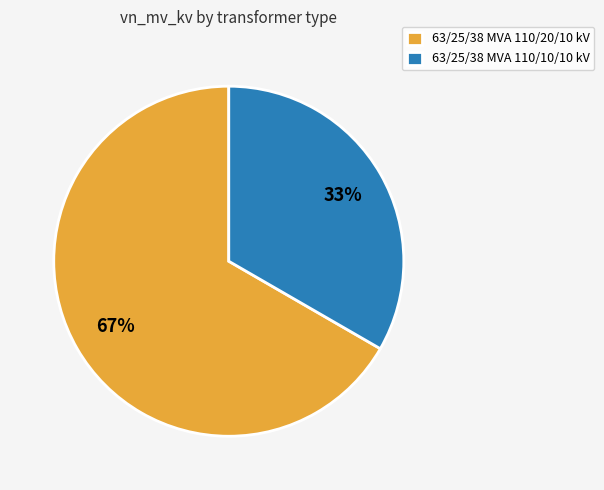

Is the sum of 63/25/38 MVA 110/20/10 kV and 63/25/38 MVA 110/10/10 kV greater than half?

Yes